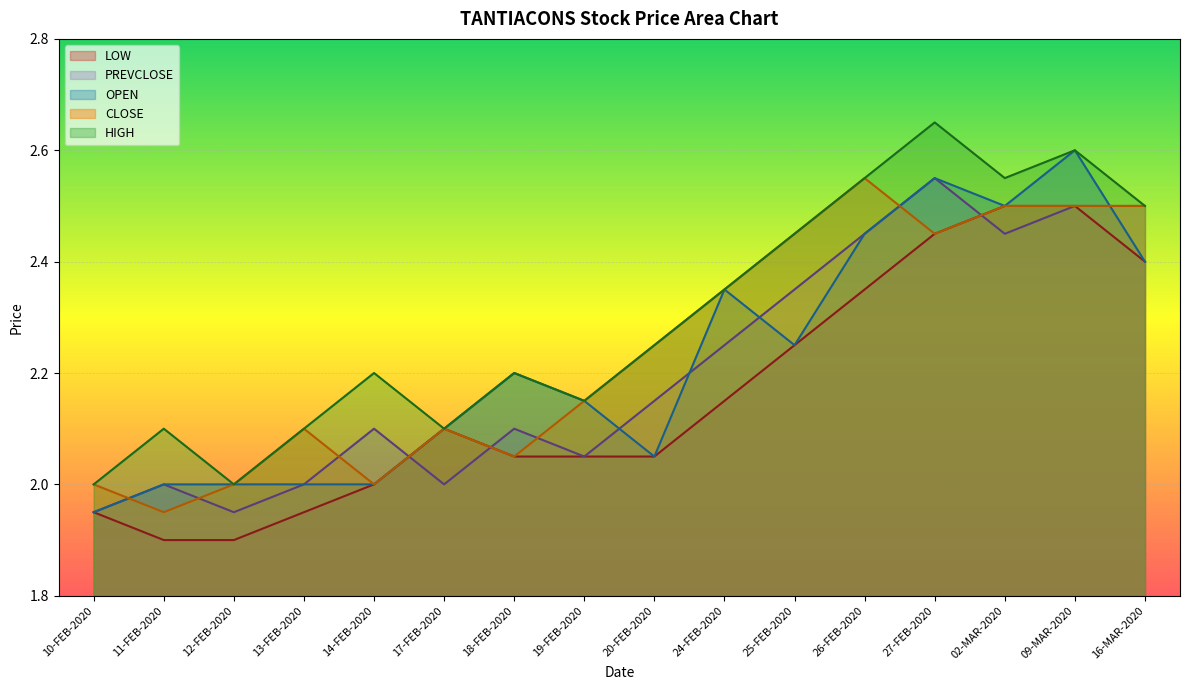

List the series in order of their peak value, lowest first.

LOW, CLOSE, PREVCLOSE, OPEN, HIGH